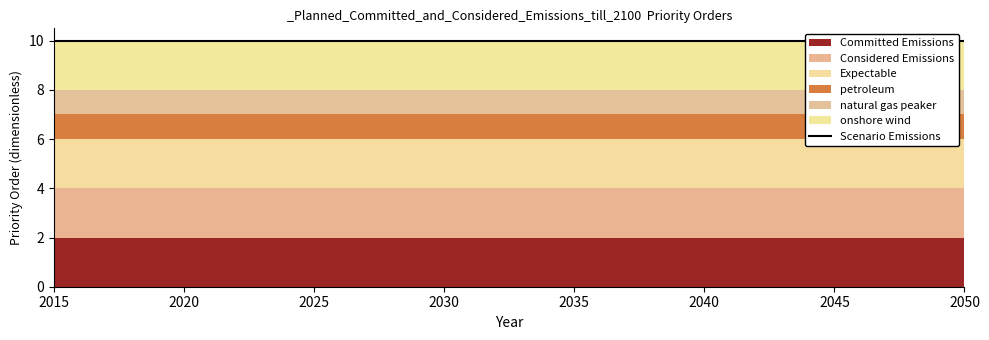

How many series are shown in this chart?

6